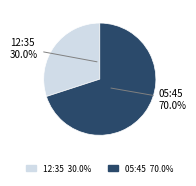

How many segments does this pie chart have?

2